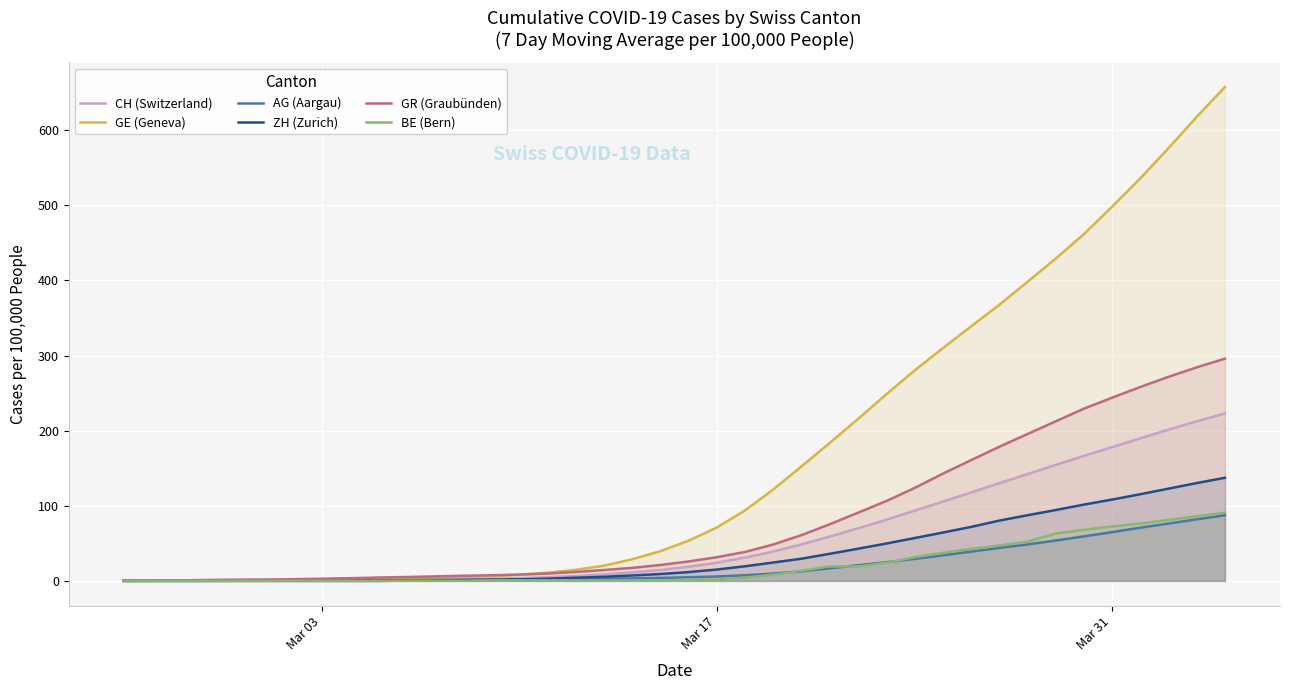

Reading left to right, what are all the values shown in this chart?

CH (Switzerland): 0.0	0.0	0.1	0.1	0.1	0.2	0.3	0.4	0.5	0.8	1.1	1.5	2.0	2.7	3.5	4.8	6.5	8.6	11.3	14.4	18.8	24.2	31.0	39.0	48.6	59.0	69.8	81.3	93.3	105.5	117.6	129.9	142.0	154.3	166.3	178.0	189.7	201.3	212.3	222.9
GE (Geneva): 0.0	0.1	0.1	0.3	0.6	0.8	0.9	1.3	1.7	2.2	2.9	3.9	4.9	6.3	8.2	10.9	14.7	20.2	28.7	39.5	53.4	71.1	93.7	121.7	152.4	183.6	215.4	248.2	279.9	309.6	338.5	367.3	397.9	428.8	461.5	498.0	535.7	576.0	617.7	657.4
AG (Aargau): 0.0	0.1	0.1	0.1	0.2	0.2	0.4	0.5	0.7	0.9	1.1	1.4	1.6	1.7	2.0	2.2	2.5	2.9	3.3	3.9	4.8	5.9	7.5	9.7	12.8	16.8	20.8	24.8	29.3	34.0	38.9	43.8	48.4	53.7	59.2	64.9	70.8	76.3	81.9	87.4
ZH (Zurich): 0.0	0.0	0.0	0.0	0.0	0.0	0.0	0.0	0.0	0.0	0.3	0.6	1.0	1.4	2.0	2.9	4.2	5.5	7.2	9.1	11.7	15.1	19.4	24.4	29.5	36.0	42.8	49.7	56.9	64.3	71.8	80.2	87.3	94.3	101.5	108.2	115.3	122.8	130.2	137.3
GR (Graubünden): 0.0	0.5	0.7	1.3	1.6	1.8	2.2	2.9	3.6	4.5	5.2	6.0	6.8	7.5	8.4	9.8	11.8	14.5	17.3	21.1	25.8	31.5	38.5	48.5	60.9	75.4	90.7	106.2	123.5	142.6	160.6	178.4	195.4	212.3	229.1	243.8	258.1	271.6	284.2	295.8
BE (Bern): 0.0	0.0	0.0	0.0	0.0	0.0	0.0	0.0	0.0	0.0	0.2	0.2	0.2	0.7	0.7	0.7	0.7	0.5	0.5	0.5	1.7	1.7	4.4	8.3	13.5	19.2	19.2	24.0	31.4	37.3	42.5	47.2	52.0	63.1	68.0	72.4	76.4	81.1	86.0	90.7